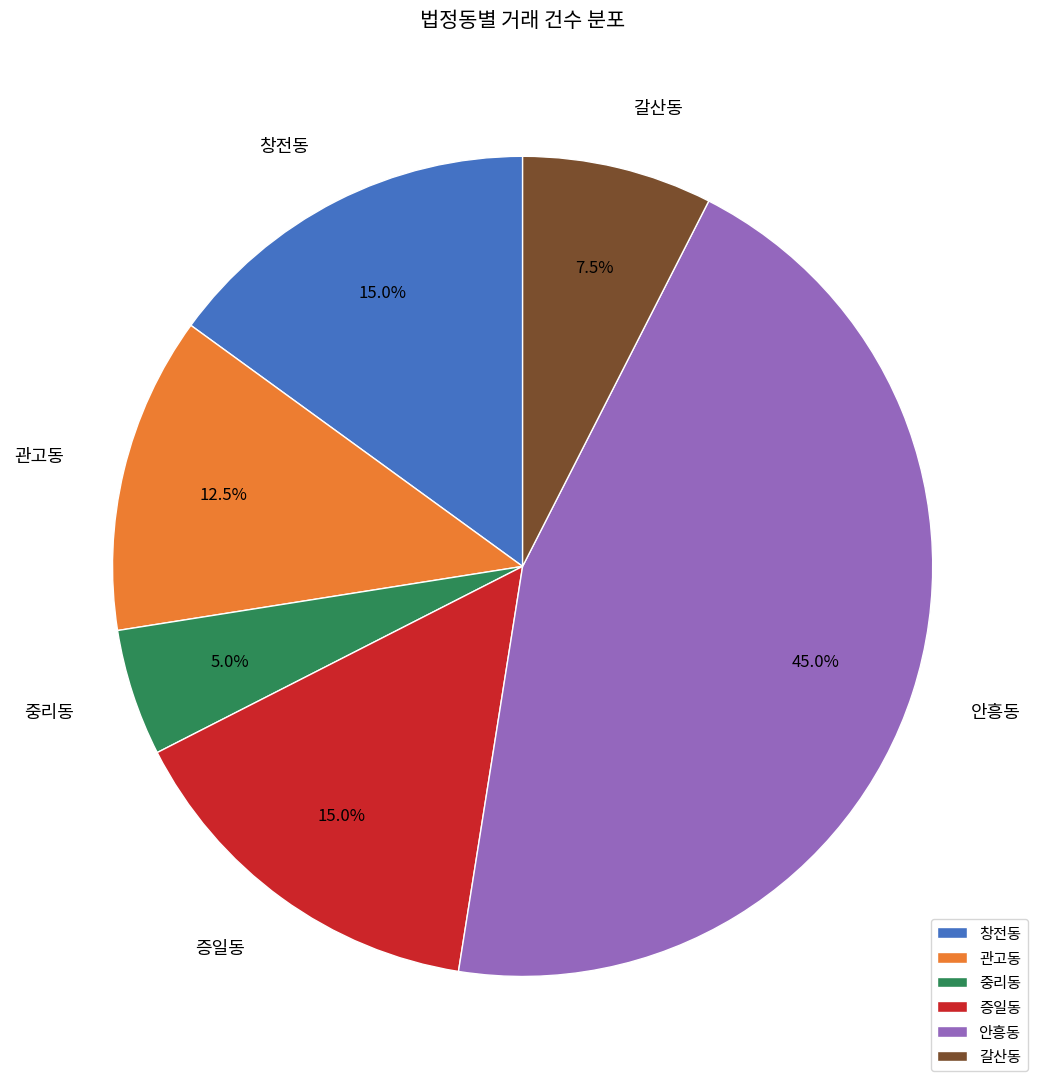

Is it true that 창전동 is 9% of the pie?

False